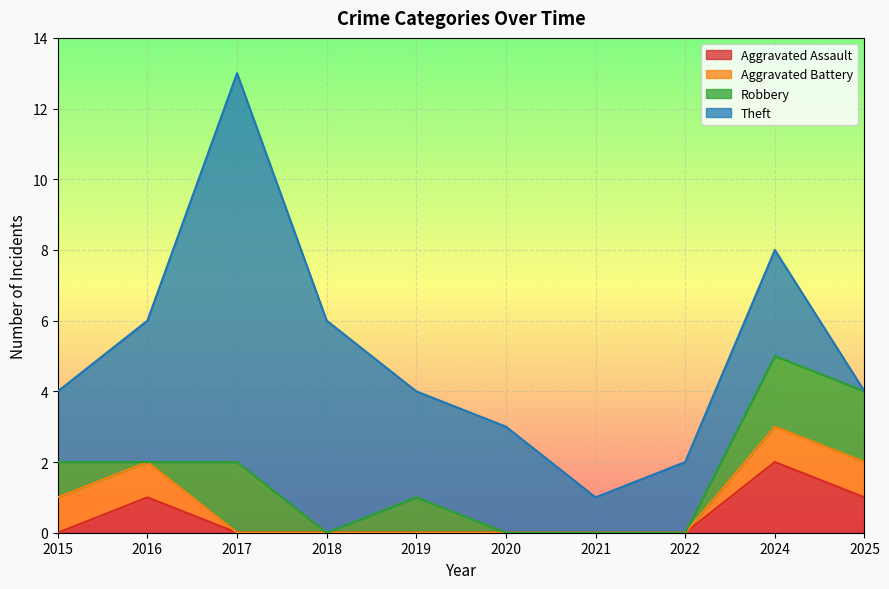

What are all the series names shown in the legend?

Aggravated Assault, Aggravated Battery, Robbery, Theft